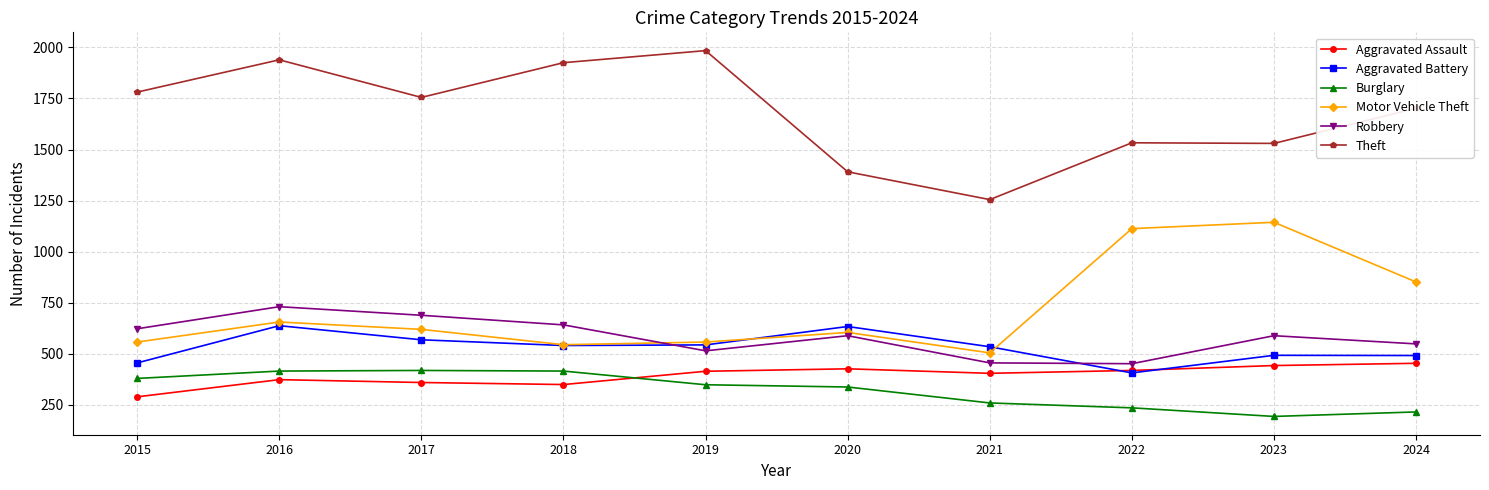

Read the Aggravated Battery value at 2022, to the nearest 10.

410